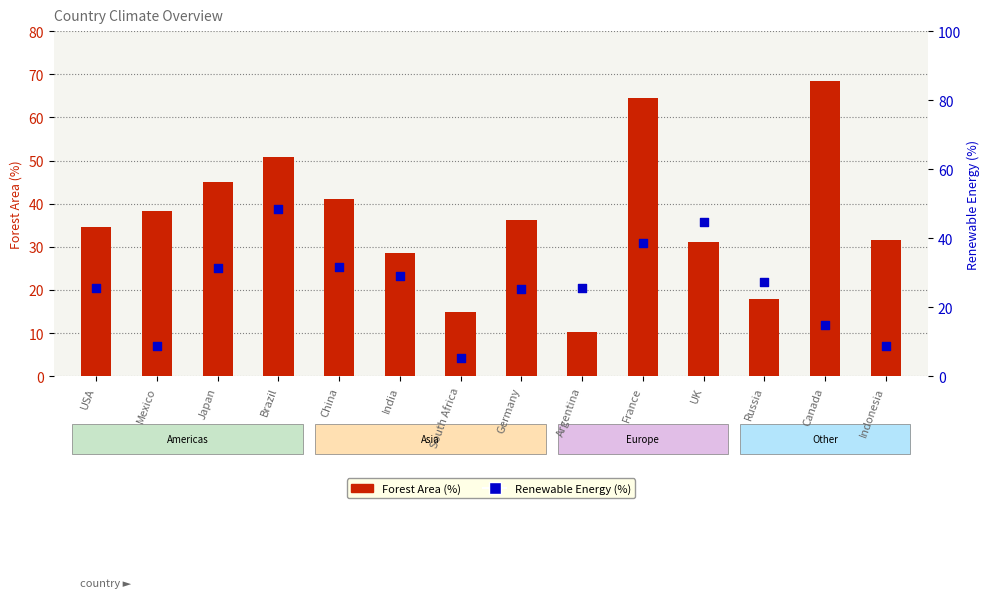

At how many categories does at least one series exceed 16?

13